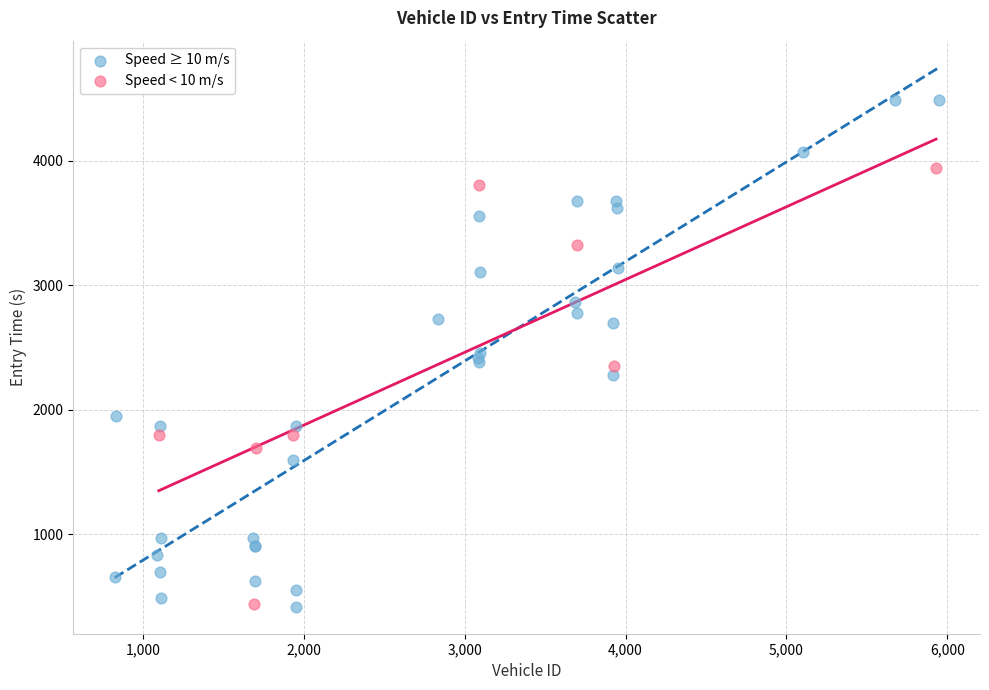

Which series has the largest Y range (max minus min)?

Speed ≥ 10 m/s